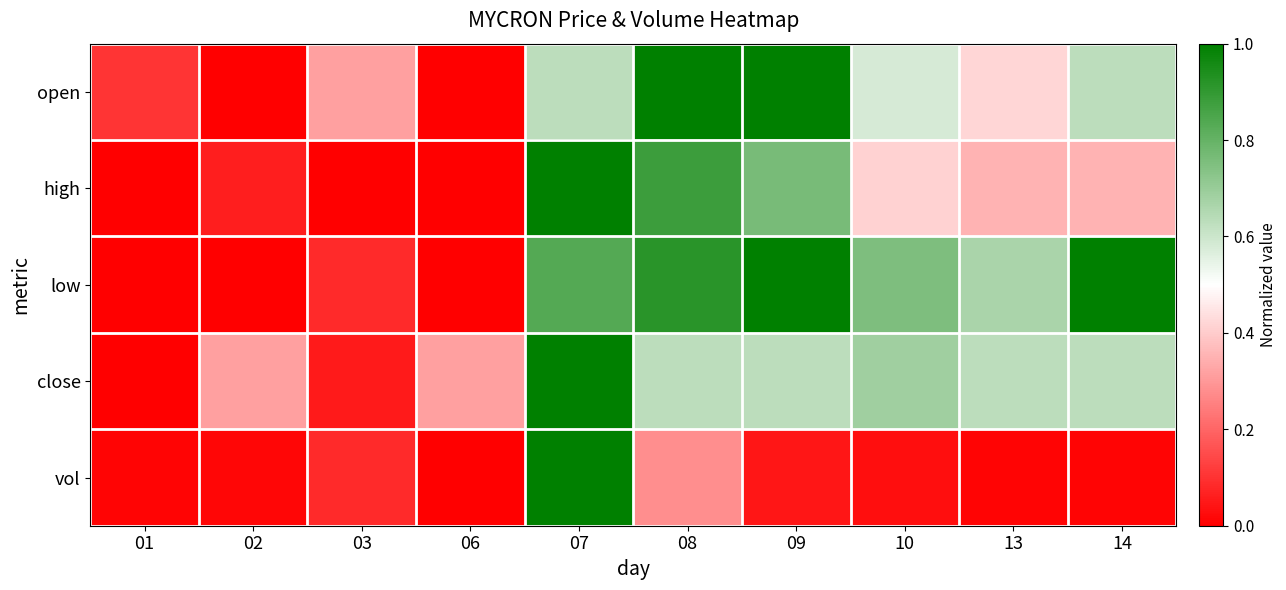

How many categories are shown in the chart?

10